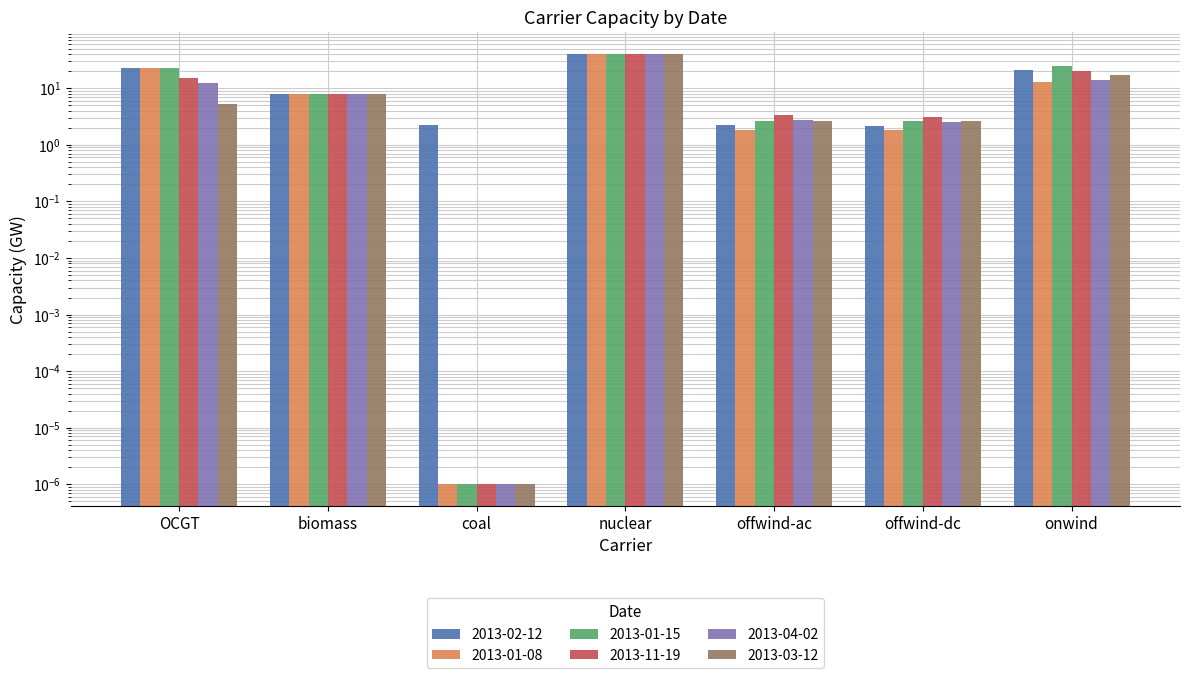

What is the difference between the maximum and minimum values in the 2013-04-02 series?

41.0